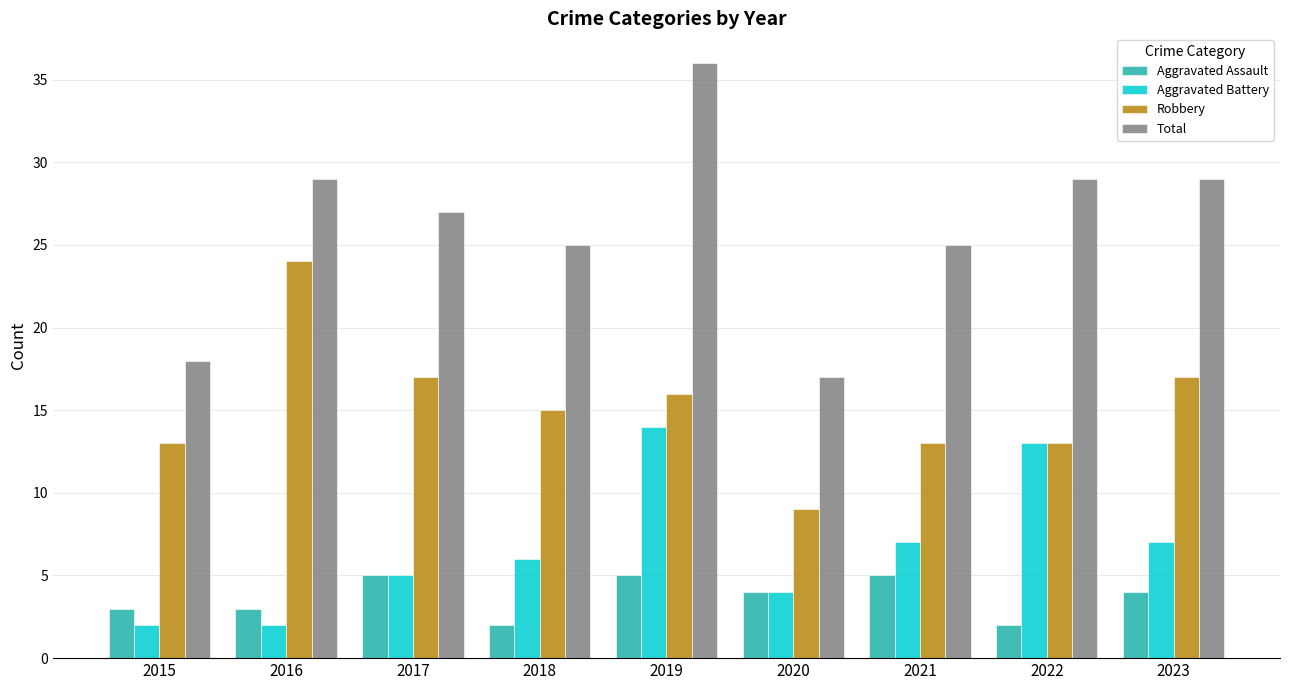

What is the minimum value shown in the chart?

2